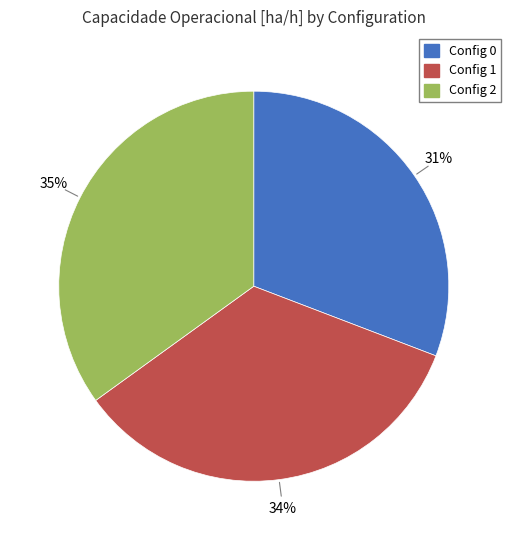

Is there any slice that represents more than half of the pie?

No